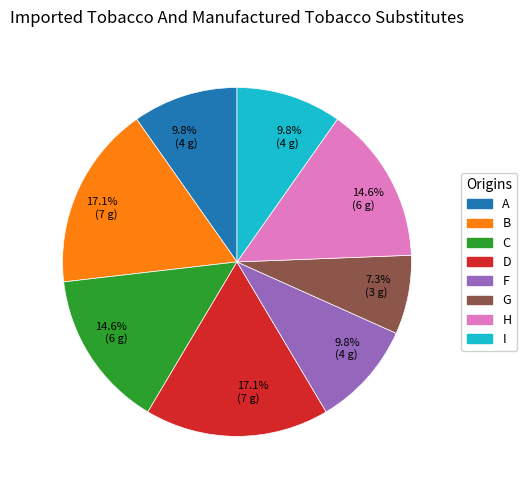

Do D and B together represent more than half of the pie?

No